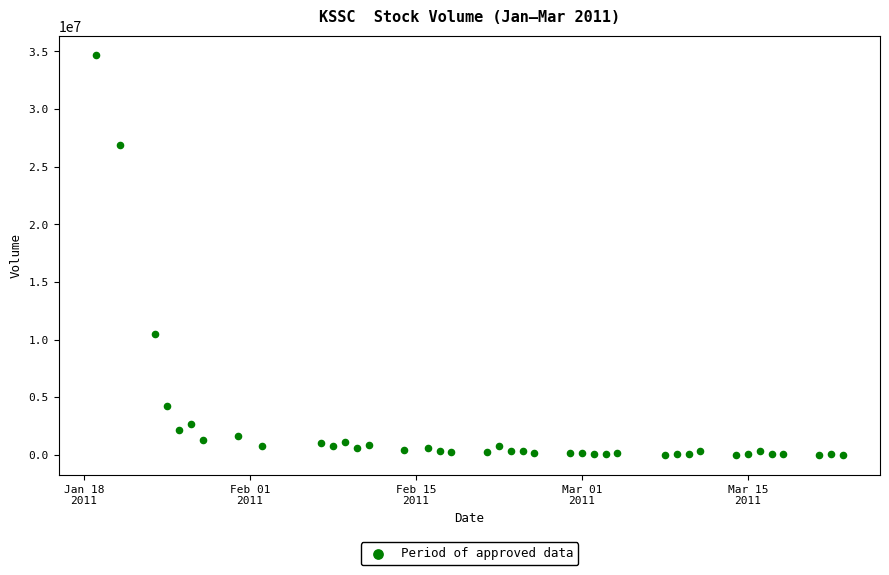

What is the range of Y values (max minus min)?

34650300